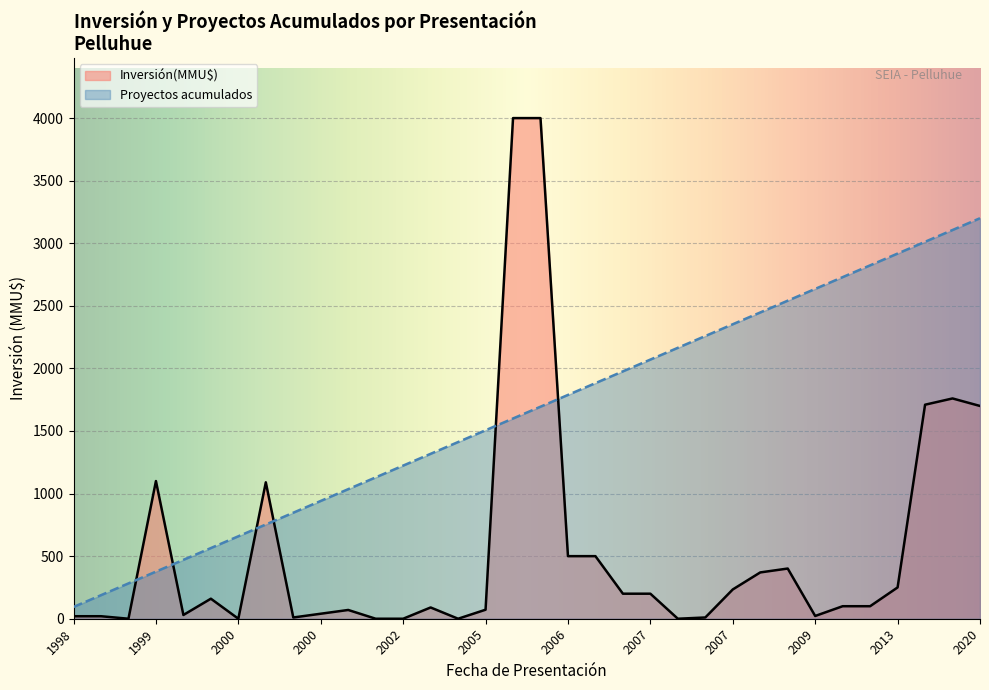

What is the label of the 16th point from the right?

2006